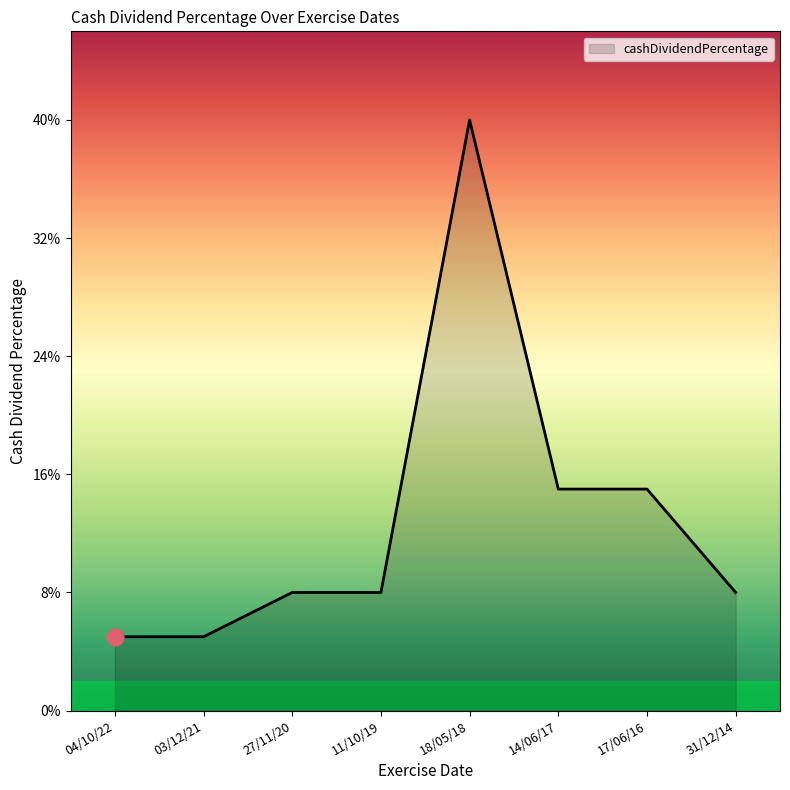

Which label corresponds to the smallest value in the chart?

04/10/22